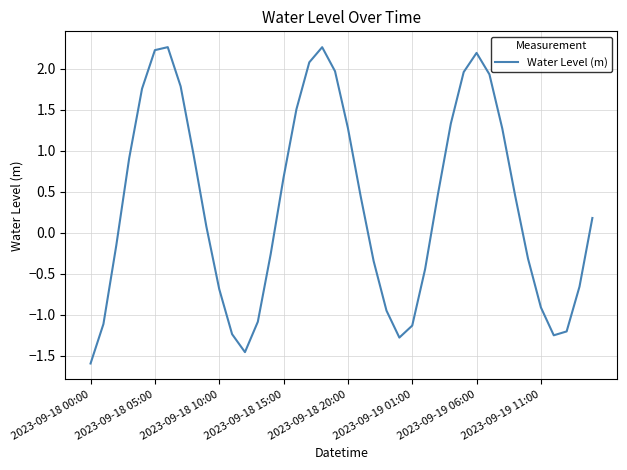

What is the difference between the maximum and minimum values?

3.9